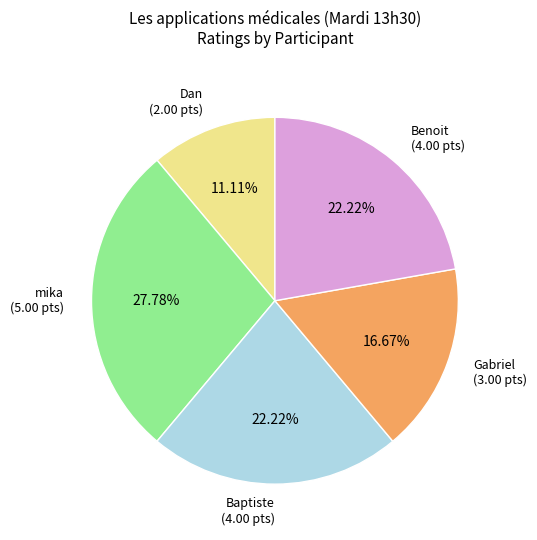

Is there a majority slice in this chart?

No